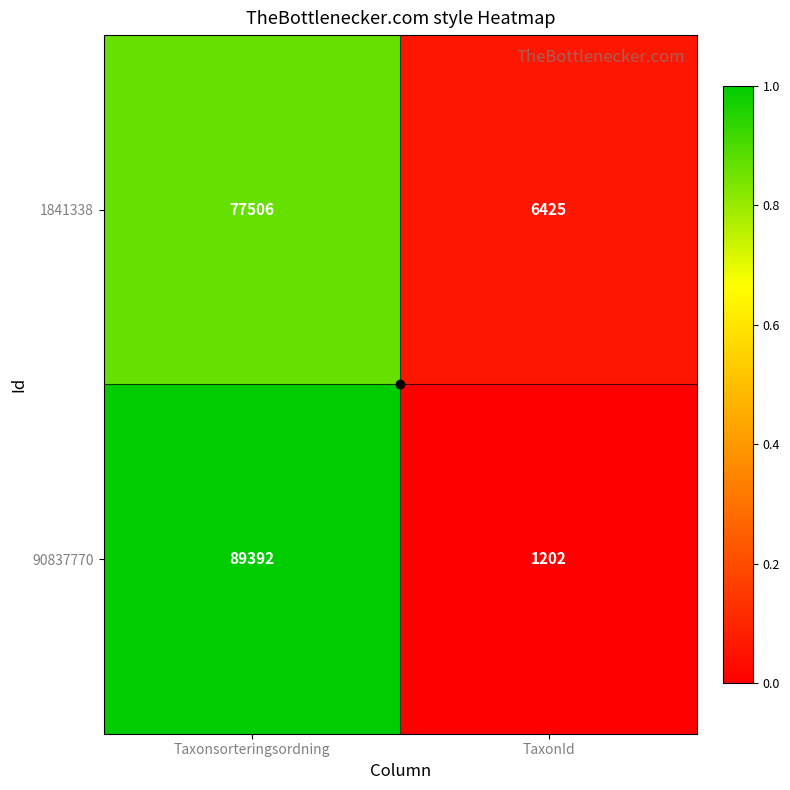

The 1841338 series shows 4482 at TaxonId. True or false?

False